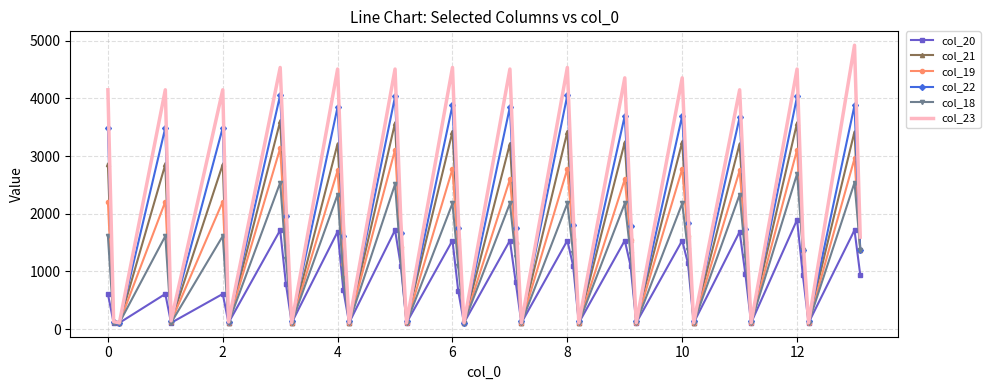

How many values in the col_21 series are below 1519?

19